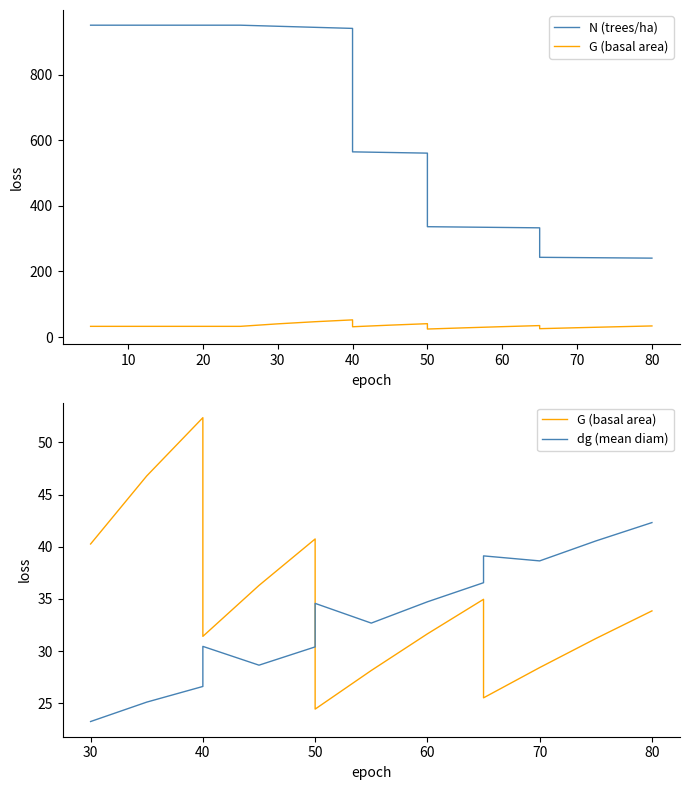

What is the value of the N point at the 17th from the left?

243.2